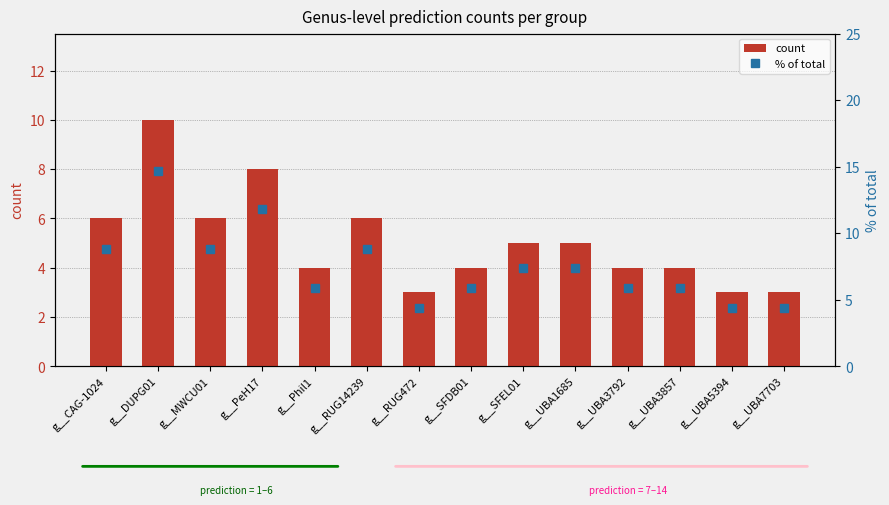

How many data points does each series have?

14